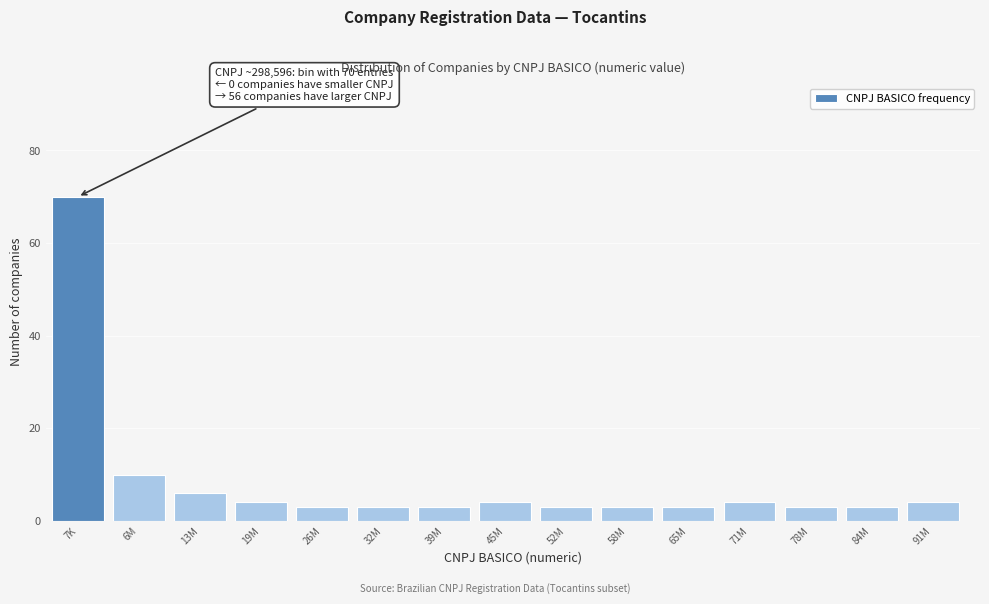

Reading left to right, extract all data points from this chart.

70	10	6	4	3	3	3	4	3	3	3	4	3	3	4